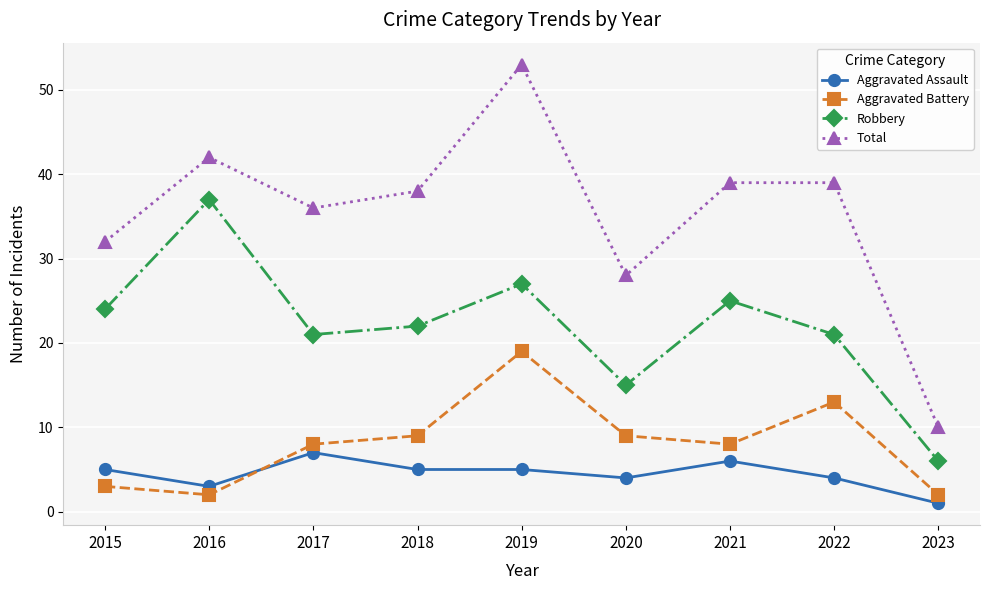

At which category does Aggravated Battery reach its first local valley?

2016